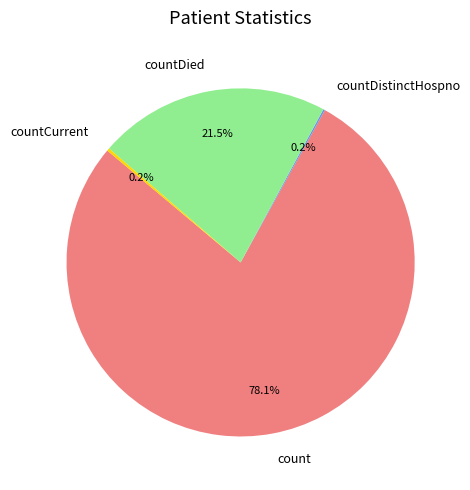

What portion of the pie excludes countDied?

78.5%